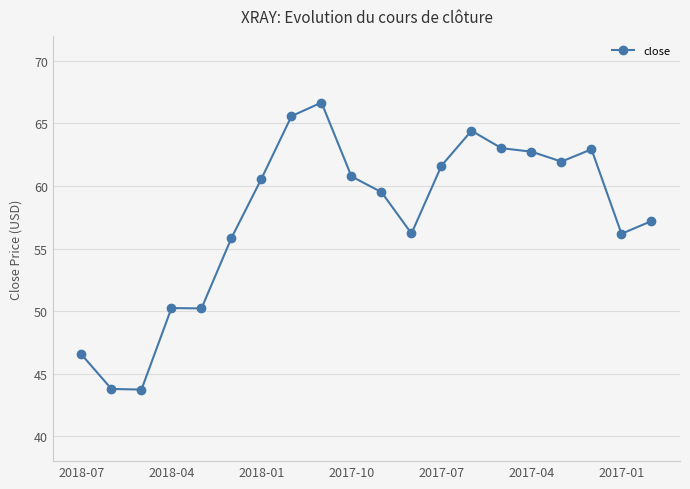

What is the smallest value displayed?

43.7